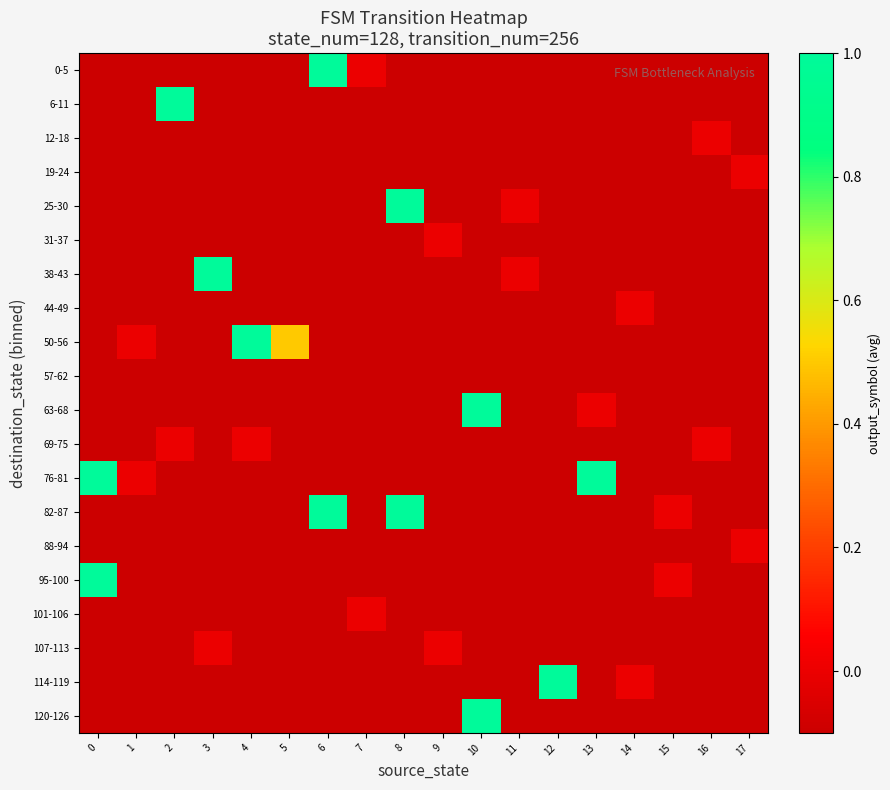

What is the total value across all series at 15?

-1.8